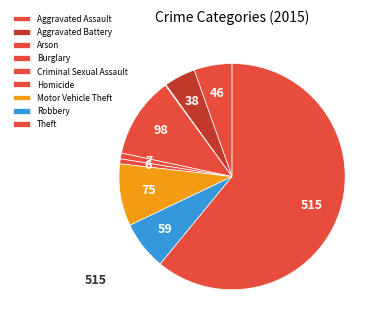

To the nearest percent, what is the difference between the largest and smallest slice percentages?

61%